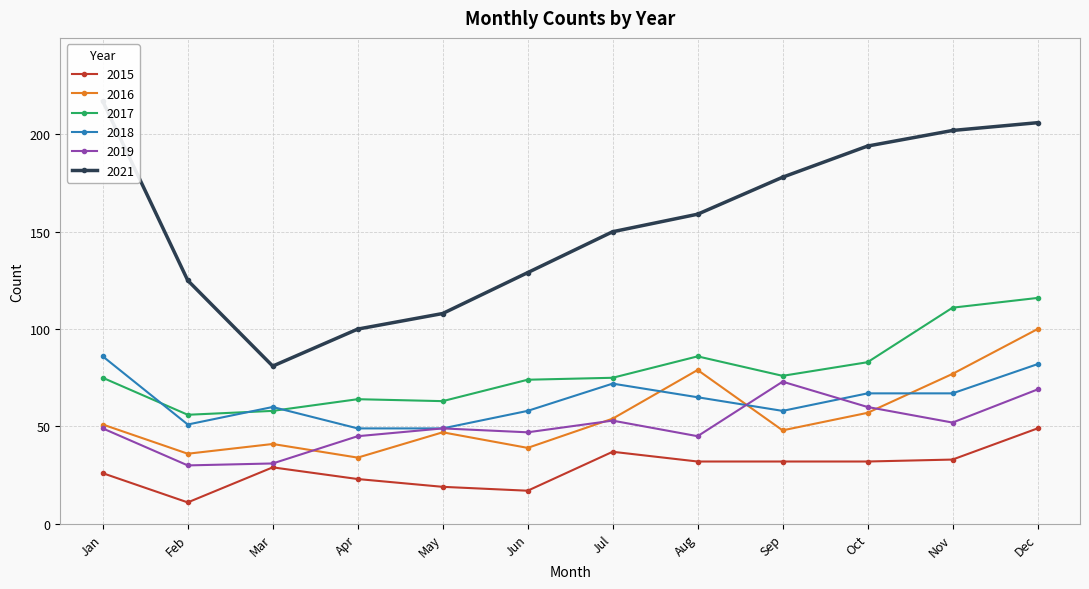

The value of 2015 at Mar is 29. True or false?

True